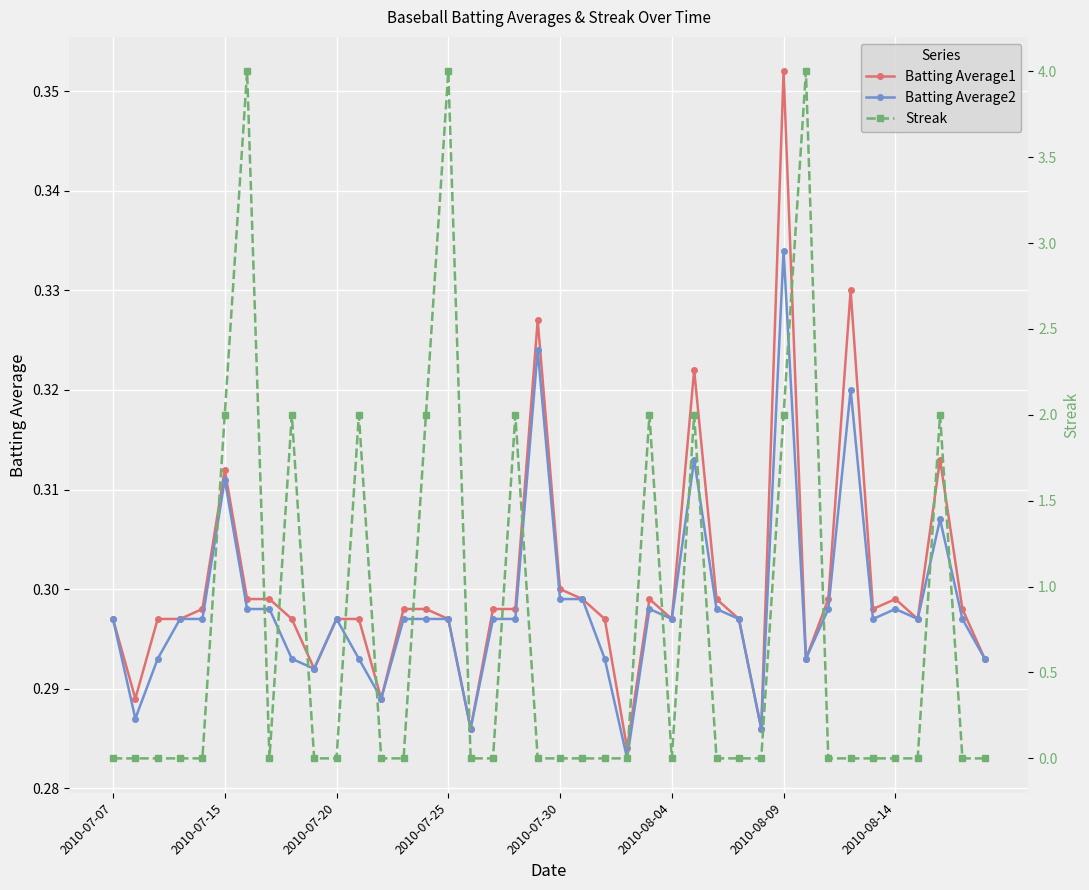

The Batting Average1 series shows 0.1 at 2010-08-04. True or false?

False